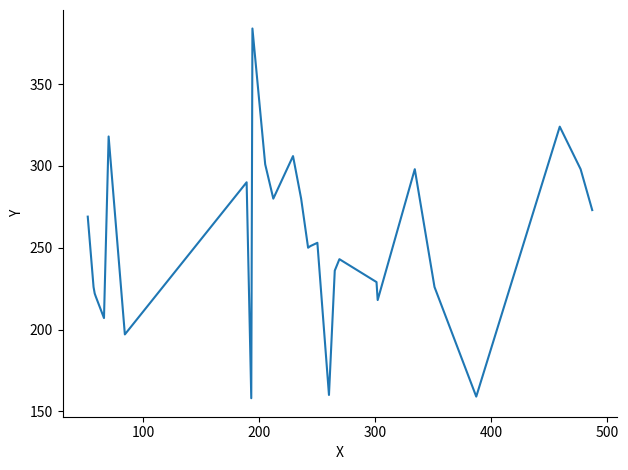

What is the minimum value shown in the chart?

158